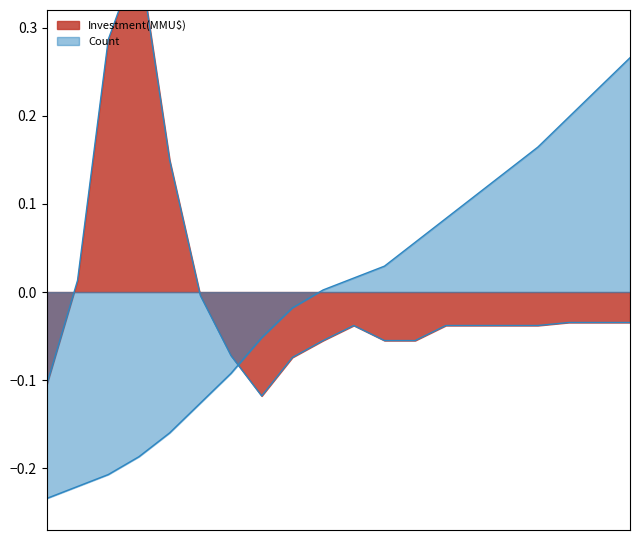

Which series has the largest total across all categories?

Count